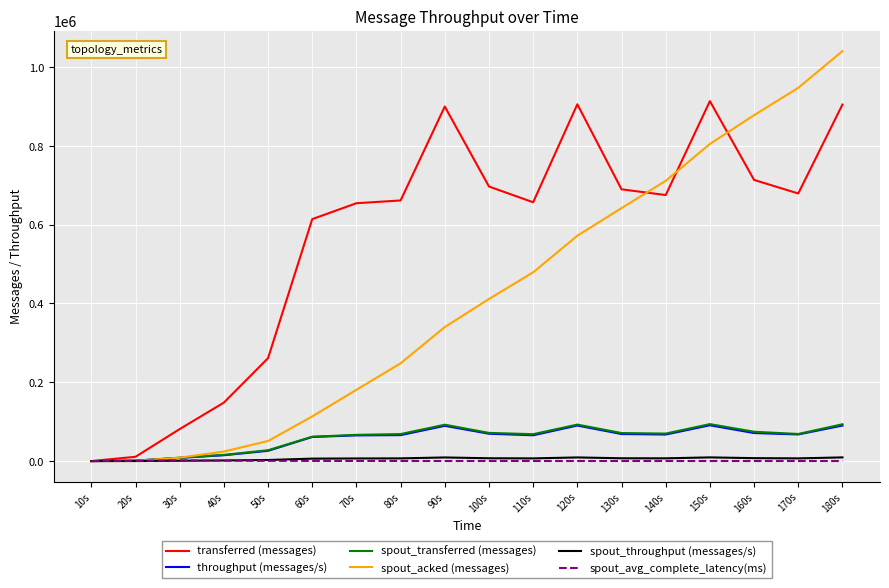

True or false: spout_acked (messages) has a value of 113280.0 at 60s.

True